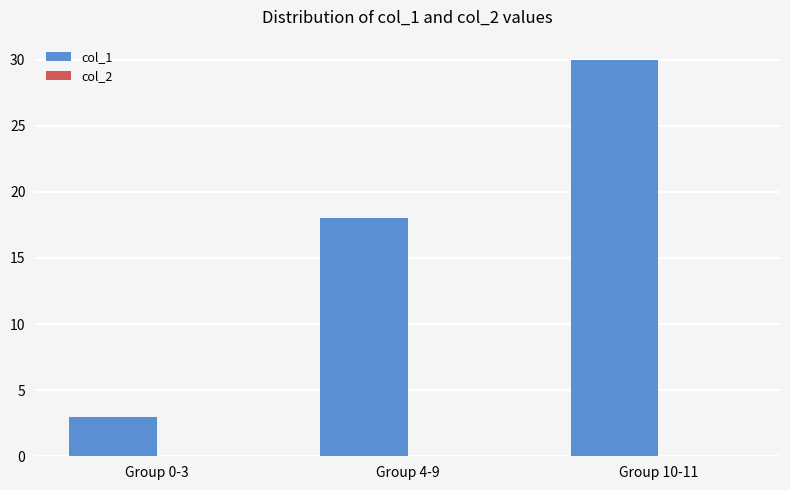

At which category does the chart reach its peak across all series?

Group 10-11